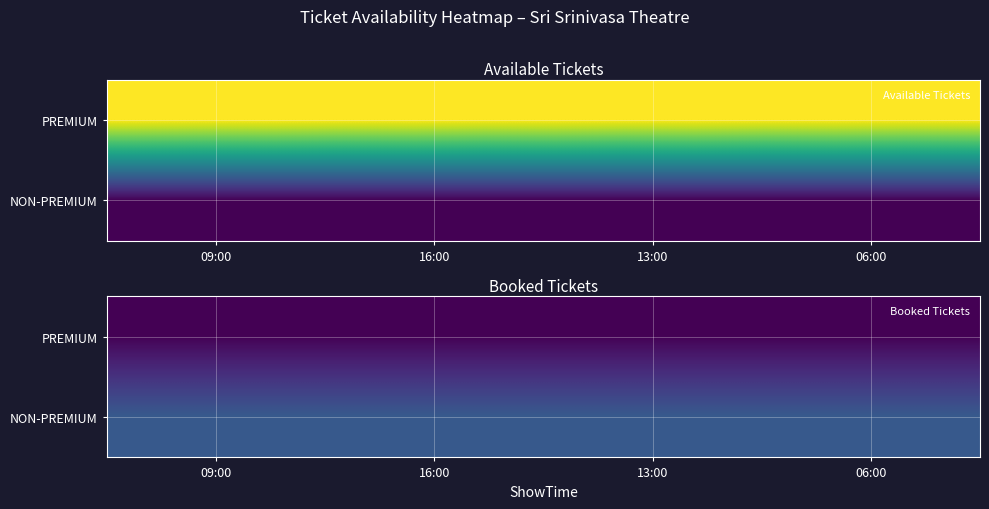

Is the value of NON-PREMIUM at 06:00 greater than the value of PREMIUM at 09:00?

Yes